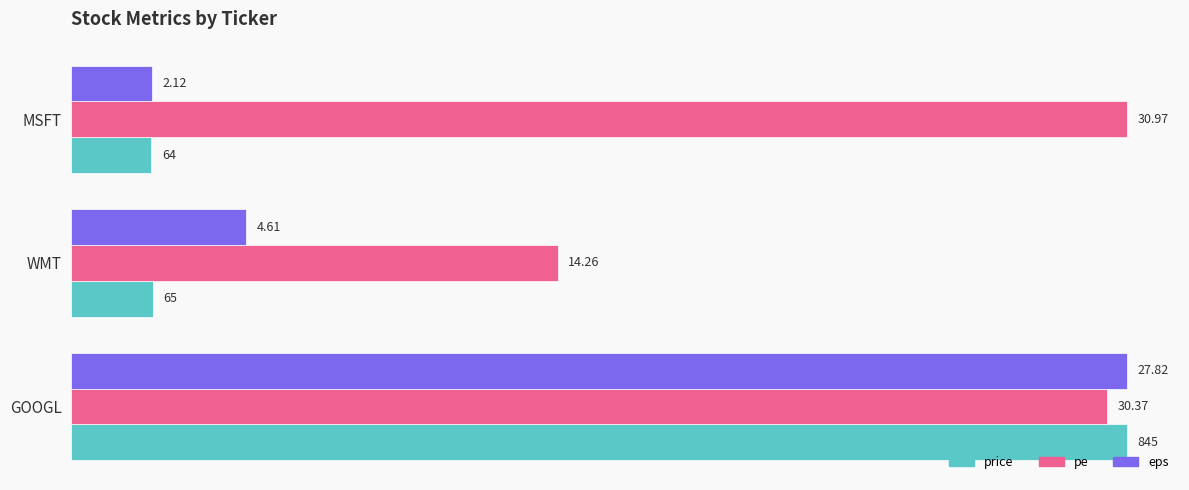

What are all the series names shown in the legend?

price, pe, eps